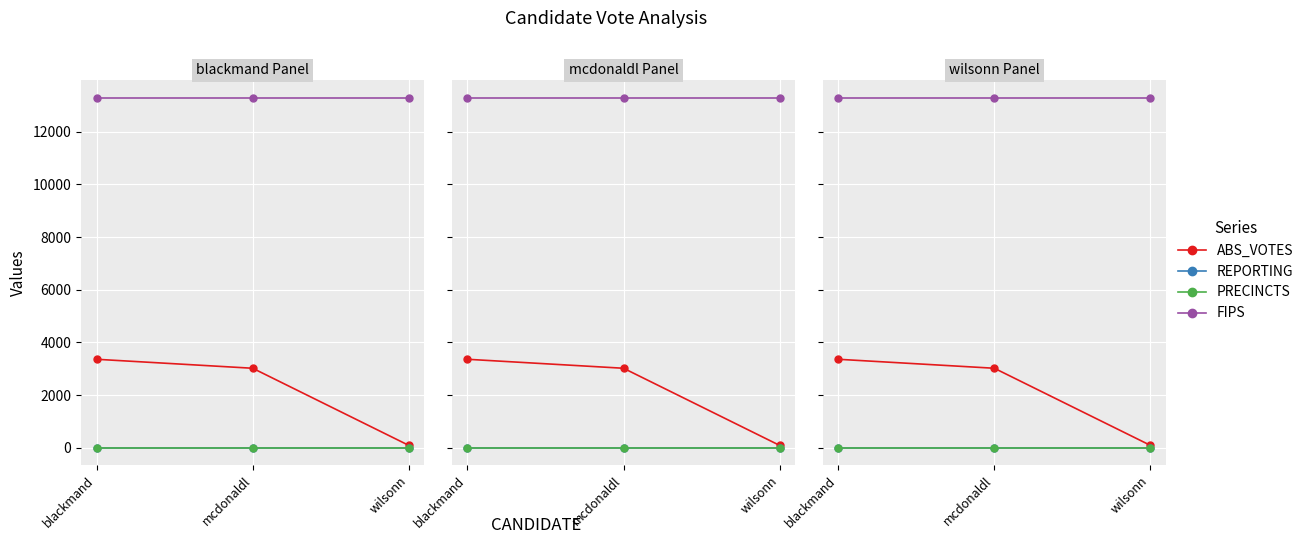

What is the label of the 2nd point from the right?

mcdonaldl